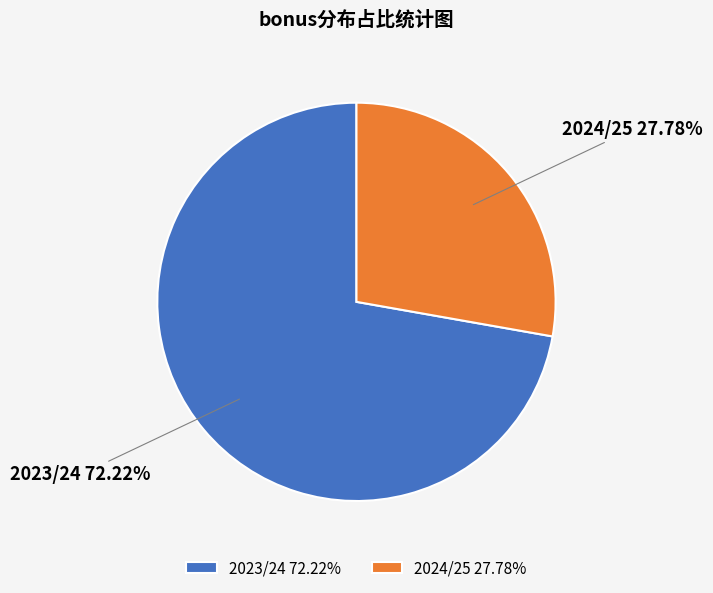

Do 2023/24 and 2024/25 together represent more than half of the pie?

Yes